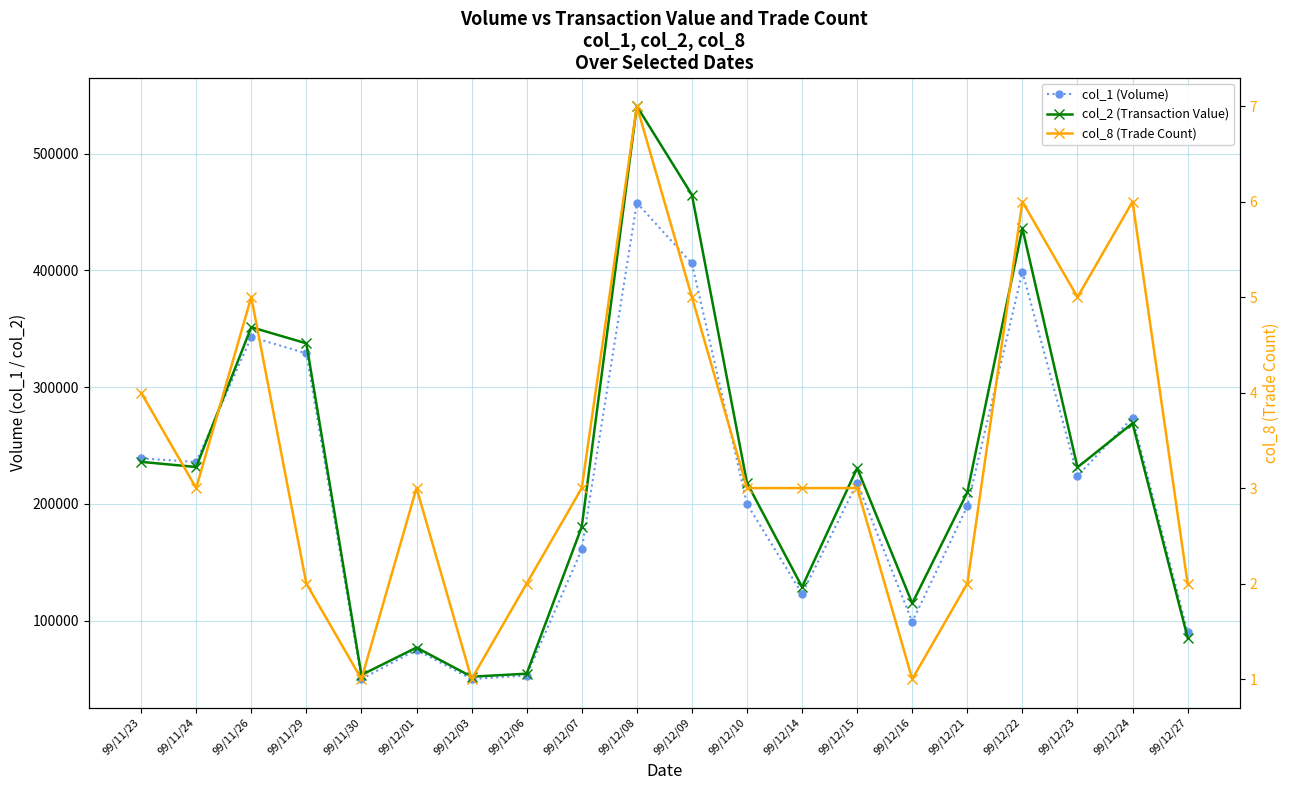

What is the total value across all series at 99/12/24?

543136